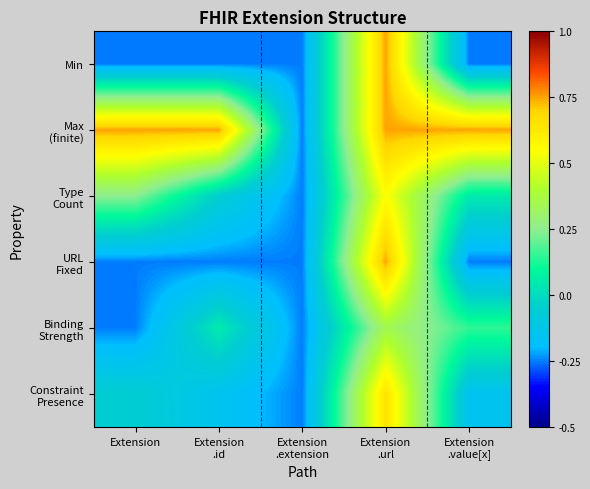

Between Extension
.url and Extension
.value[x], which is larger?

Extension
.url